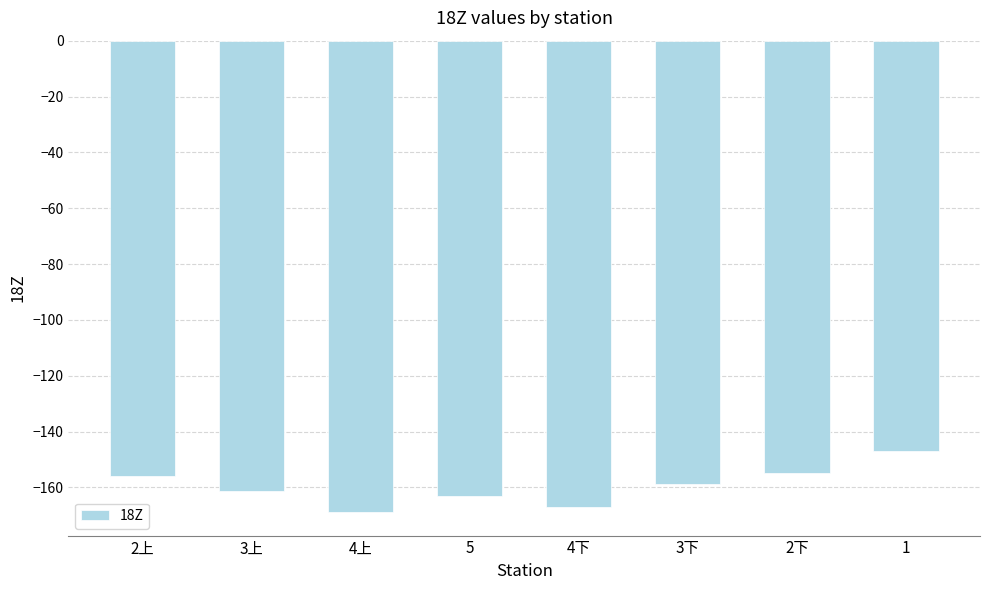

What is the change in value from 2上 to 3下?

-2.9